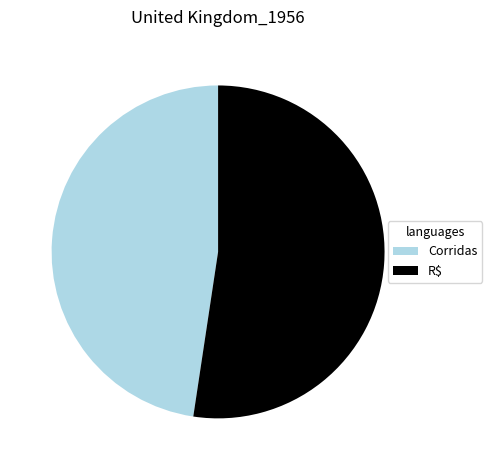

Do Corridas and R$ together represent more than half of the pie?

Yes